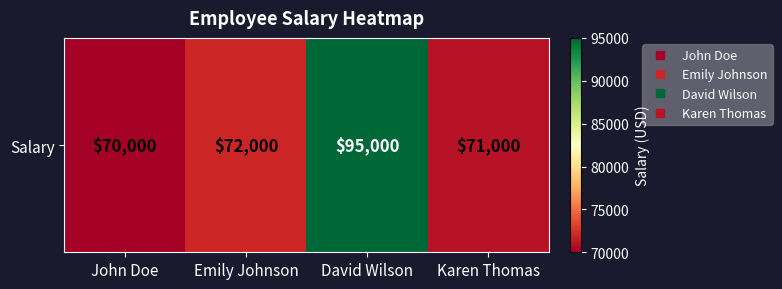

What is the difference between the maximum and second lowest values?

24000